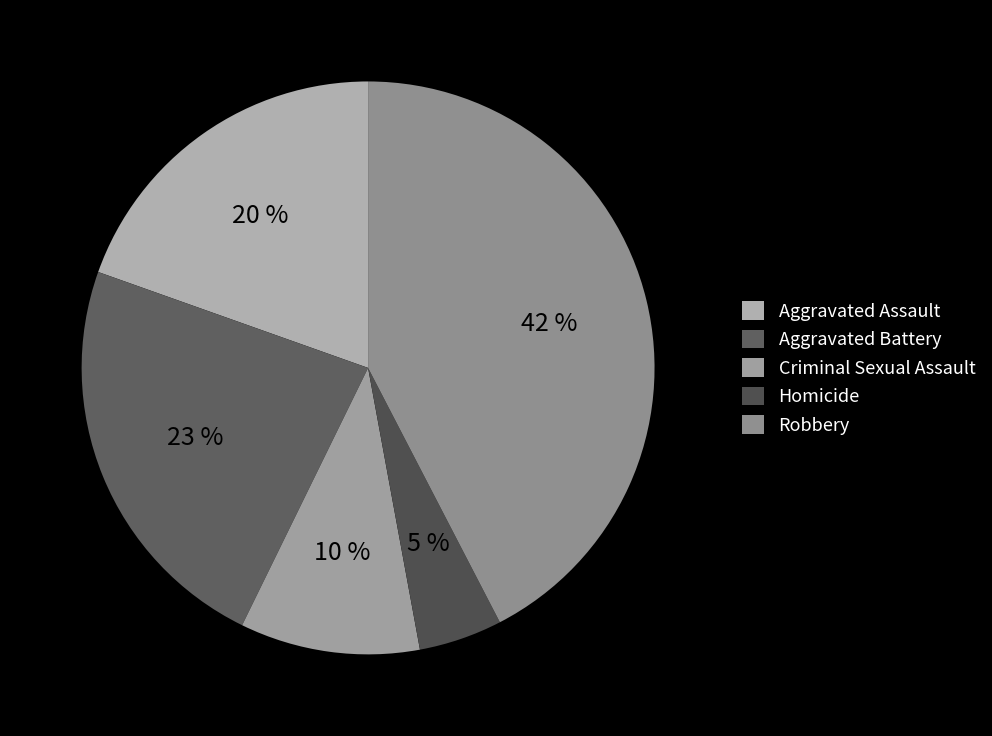

What percentage is the Aggravated Battery slice, to the nearest percent?

23%